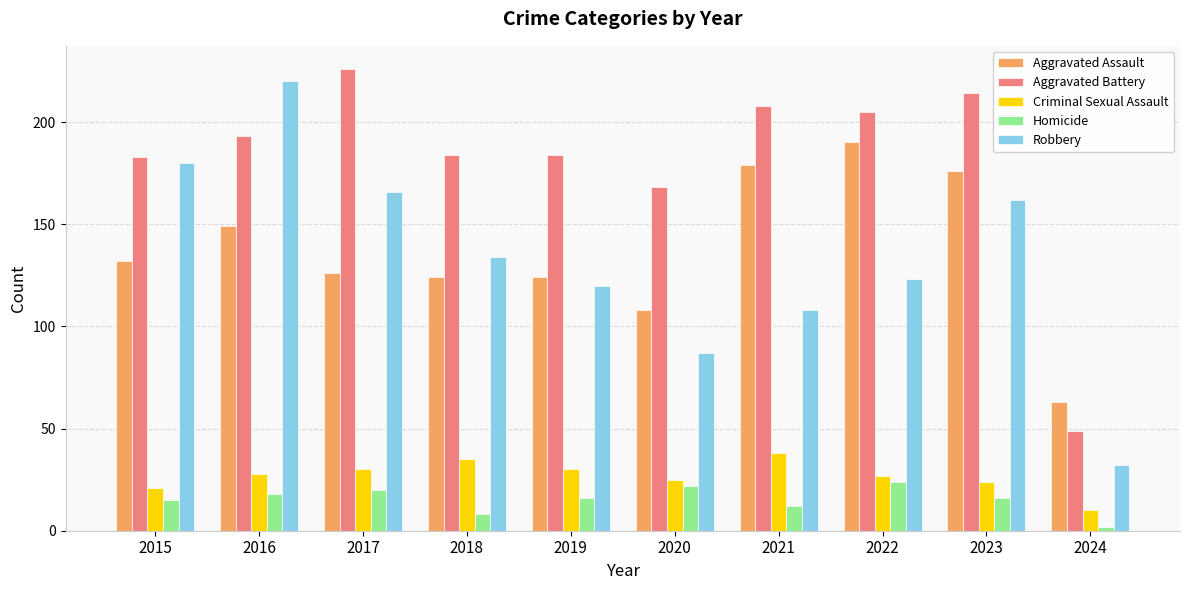

List the labels in order of Robbery value, smallest first.

2024, 2020, 2021, 2019, 2022, 2018, 2023, 2017, 2015, 2016